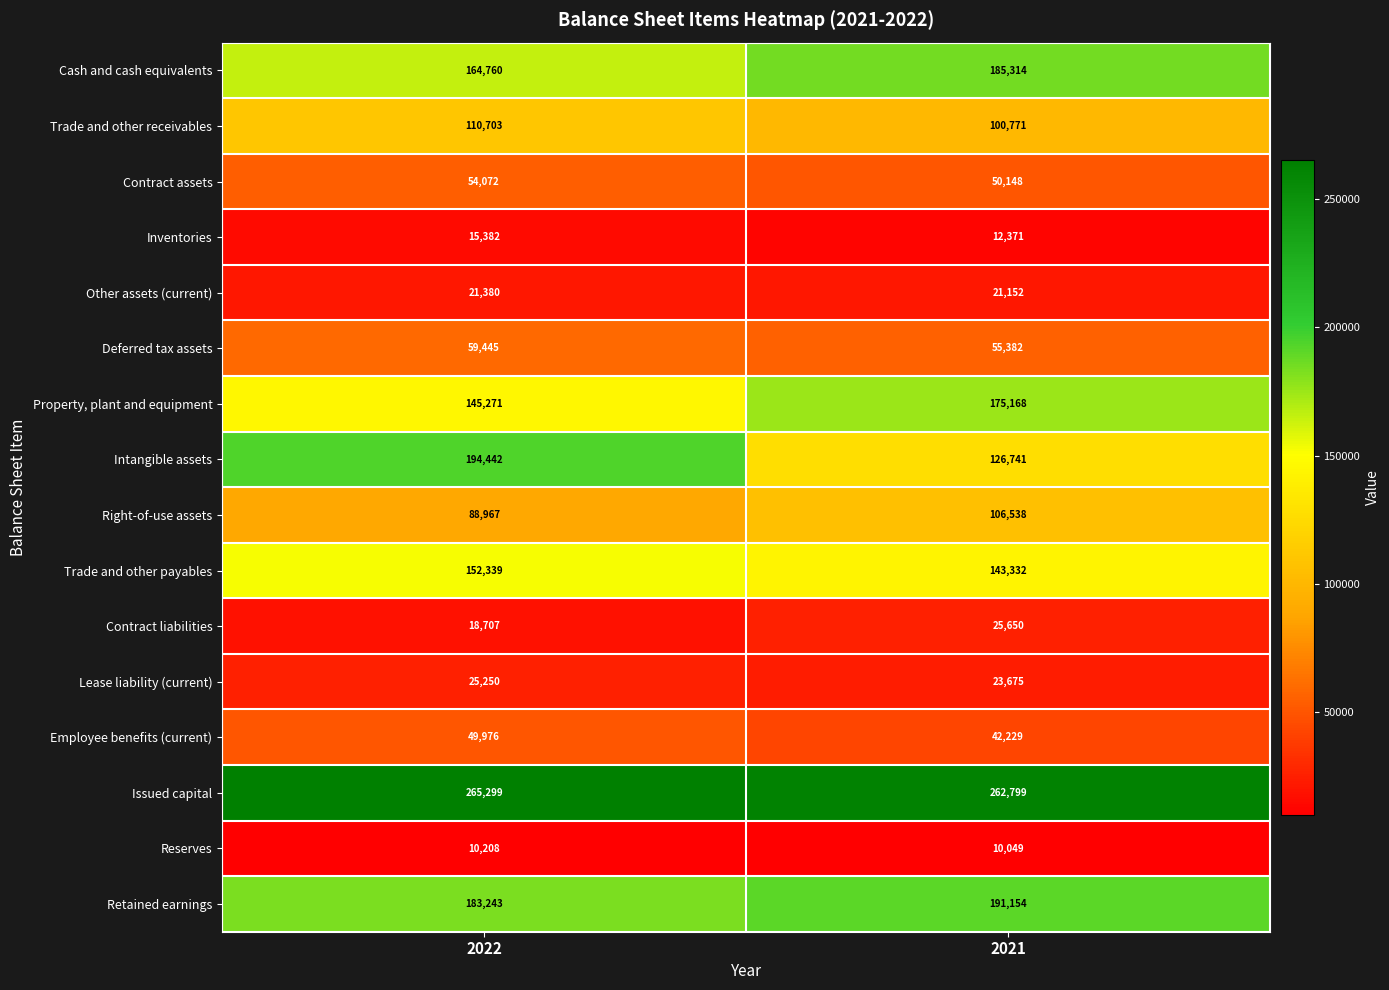

How many data points in Contract assets are less than 54072?

1